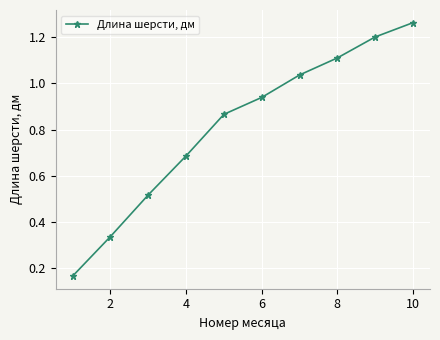

True or false: there are more than 2 points higher than both neighbors.

False